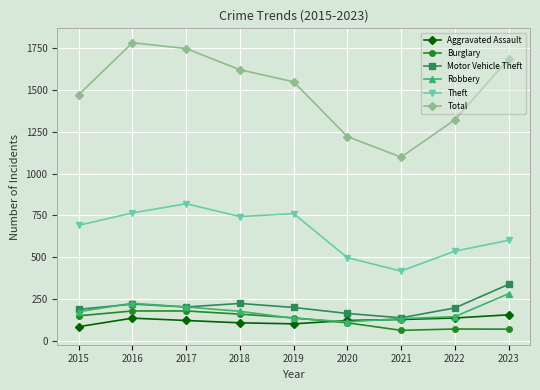

What is the average value of the Aggravated Assault series?

121